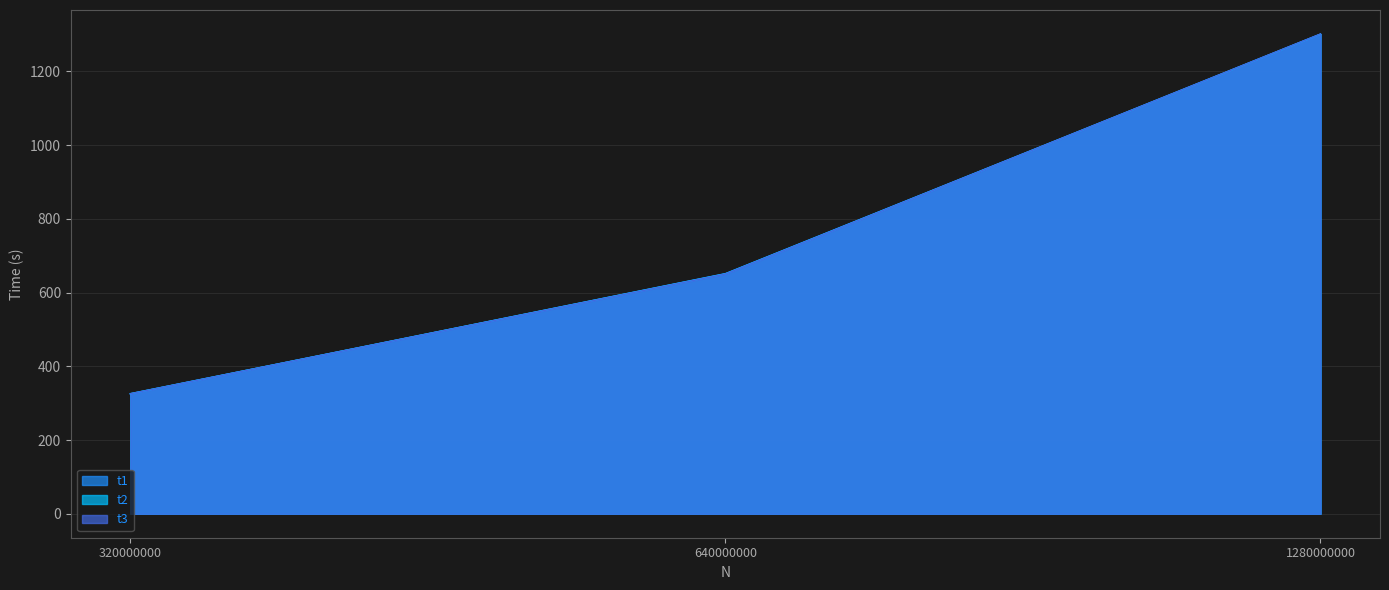

Which series changed the most between 320000000 and 640000000?

t1